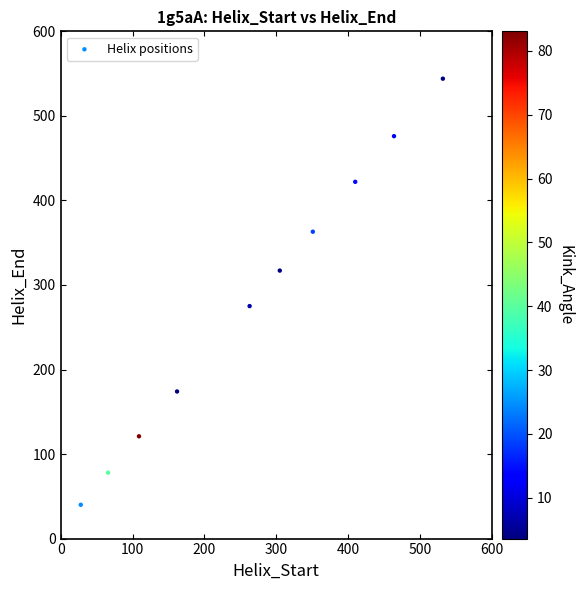

What Y value in the scatter plot is closest to 292?

275